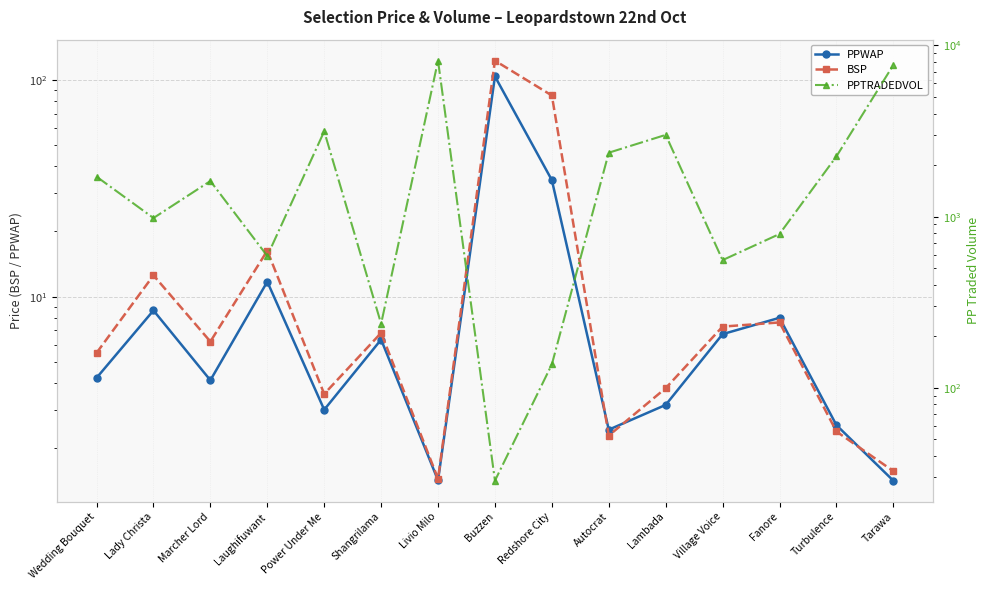

How many interior local peaks does the BSP series have?

5